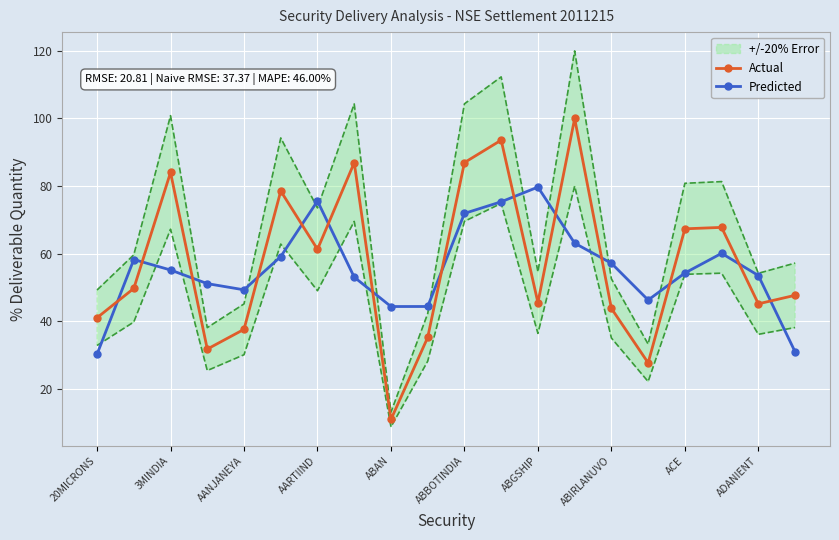

How many times do Actual and Predicted cross each other?

14